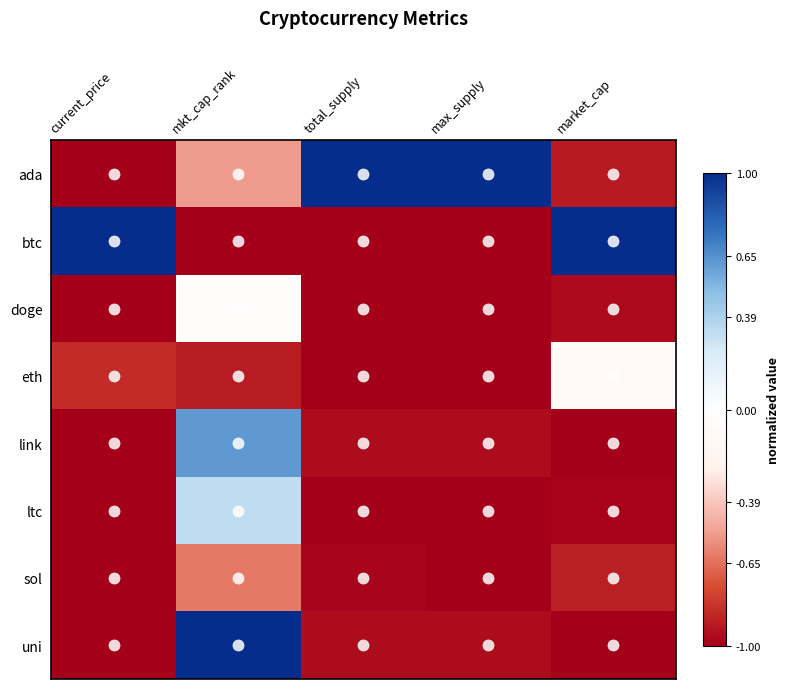

Which series has the largest range (max minus min)?

btc